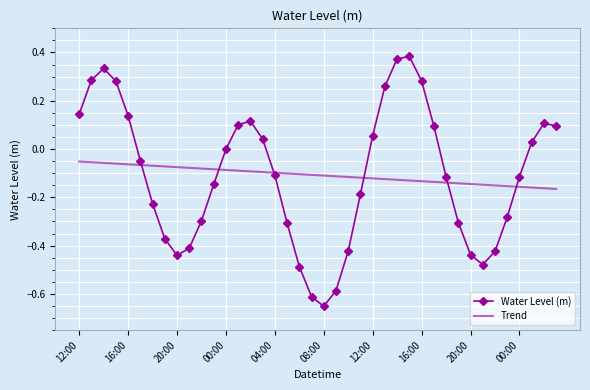

Count the number of categories in the chart.

40